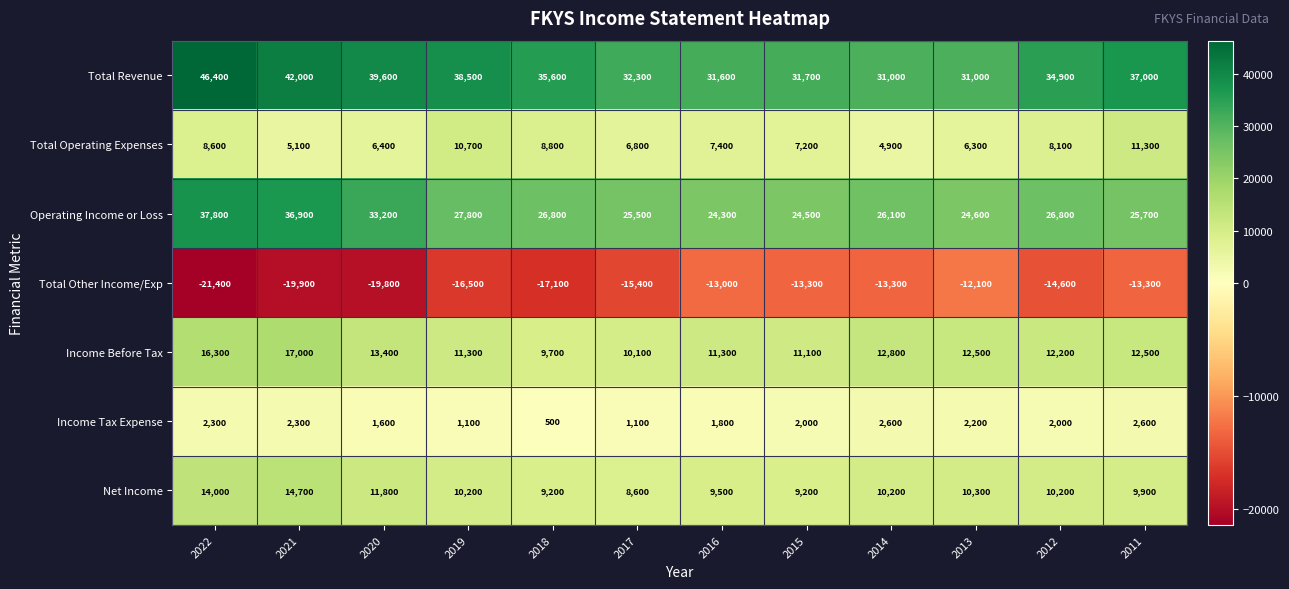

Where is Operating Income or Loss nearest to the value 31050?

2020